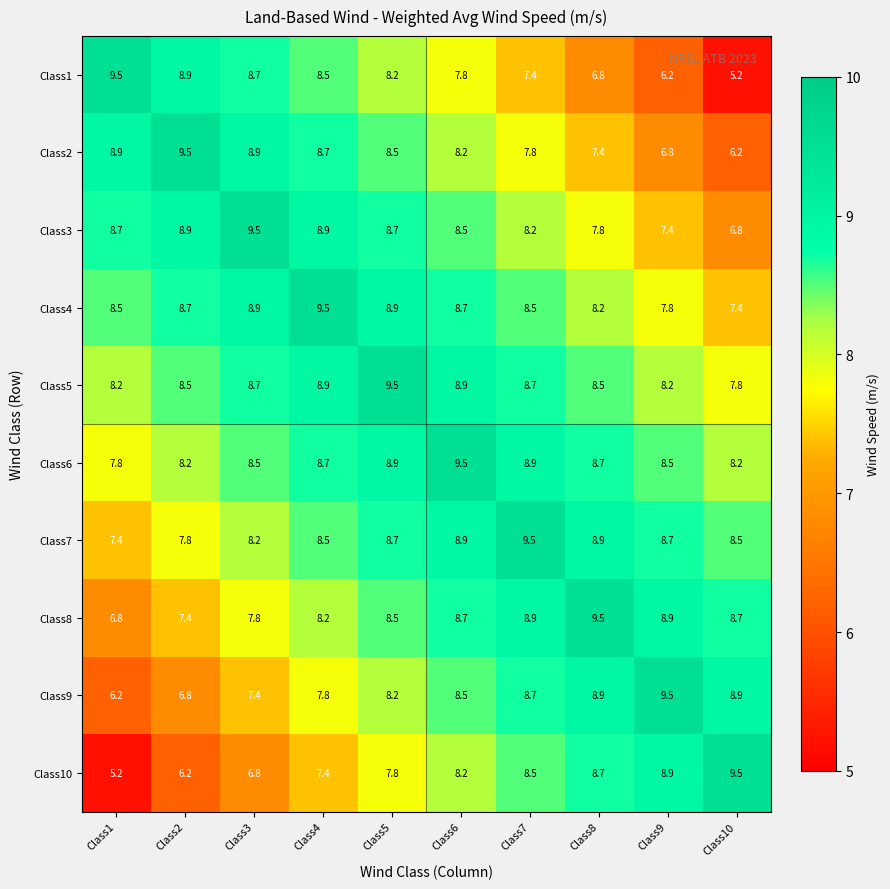

What is the average value of the Class1 series?

7.7